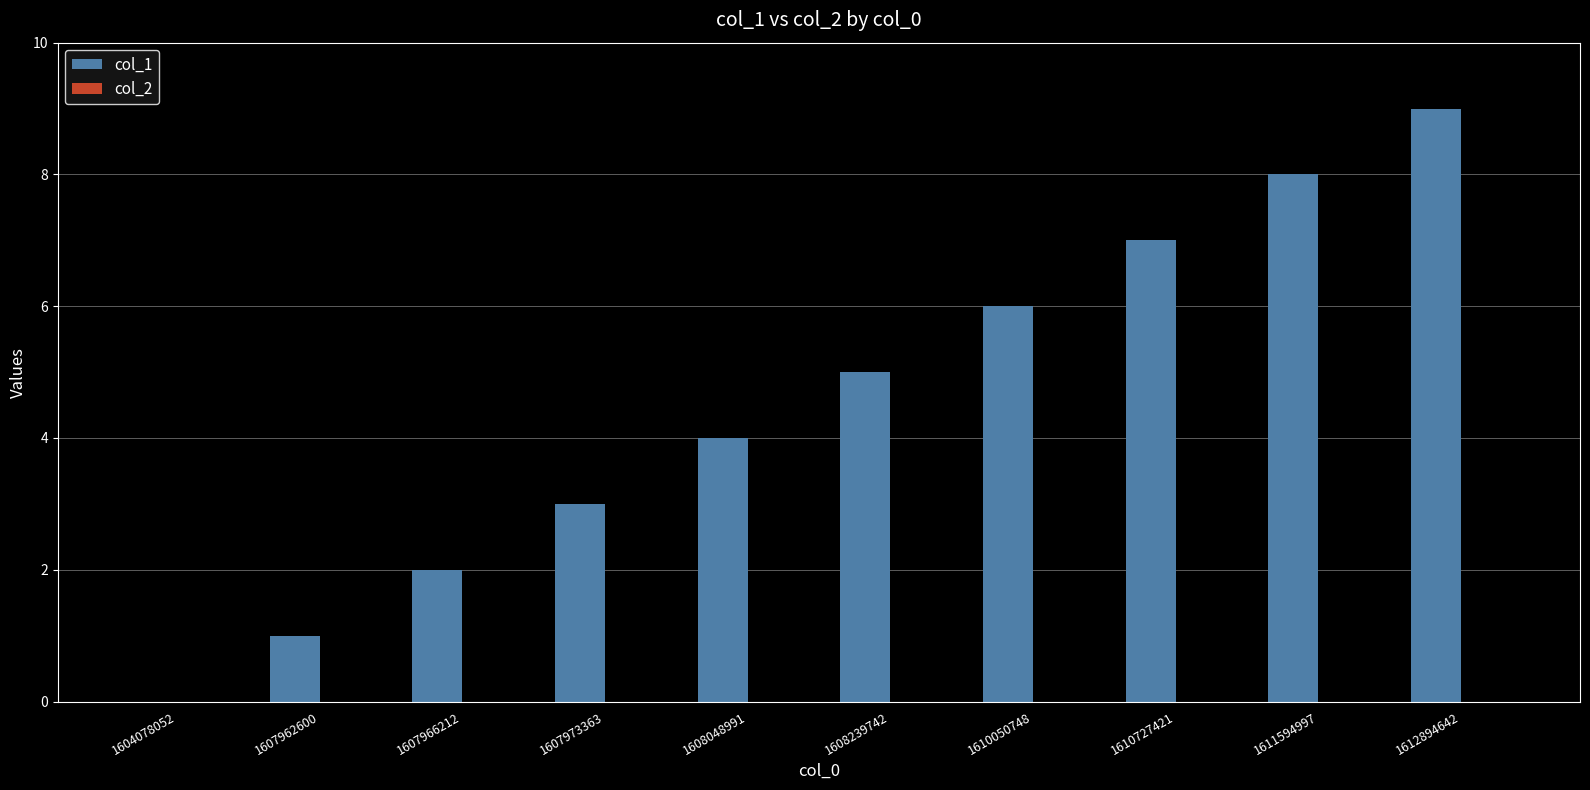

Which has a higher value, 1611594997 or 1604078052?

1611594997